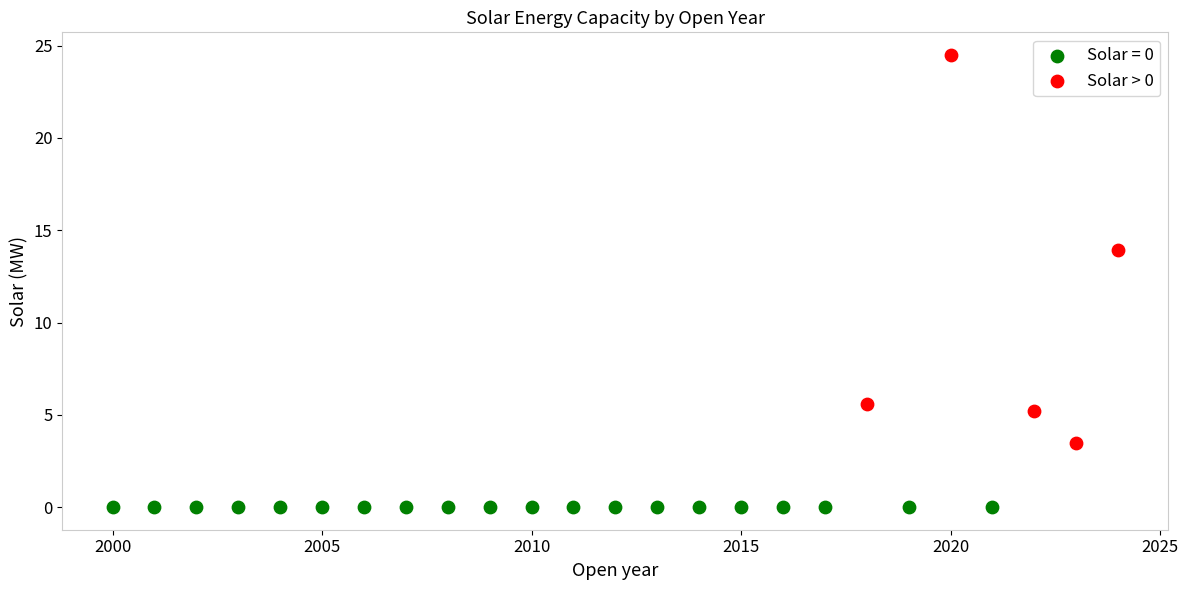

Which series reaches the minimum Y coordinate?

Solar = 0